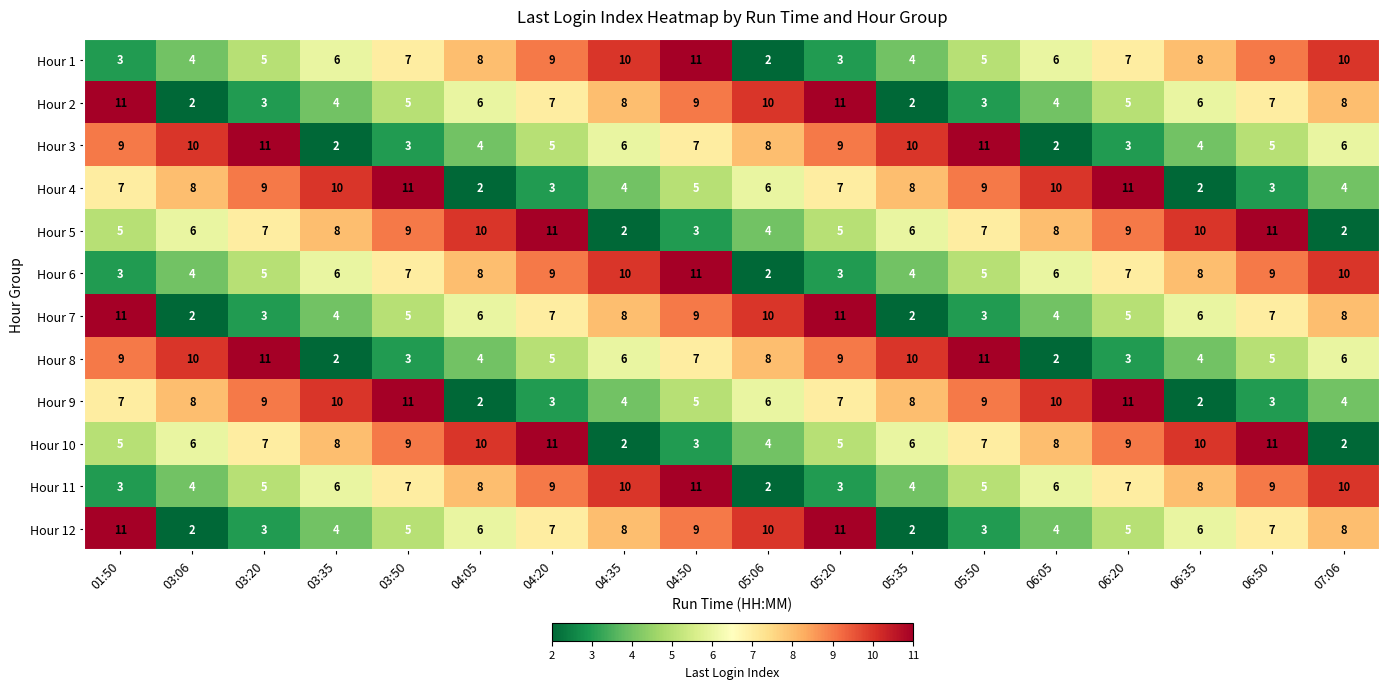

What is the maximum value shown in the chart?

11